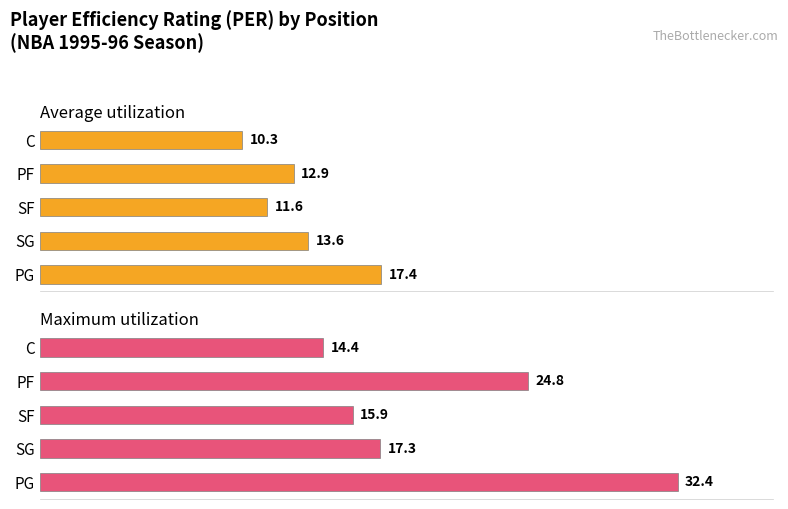

What are all the series names shown in the legend?

Average utilization, Maximum utilization